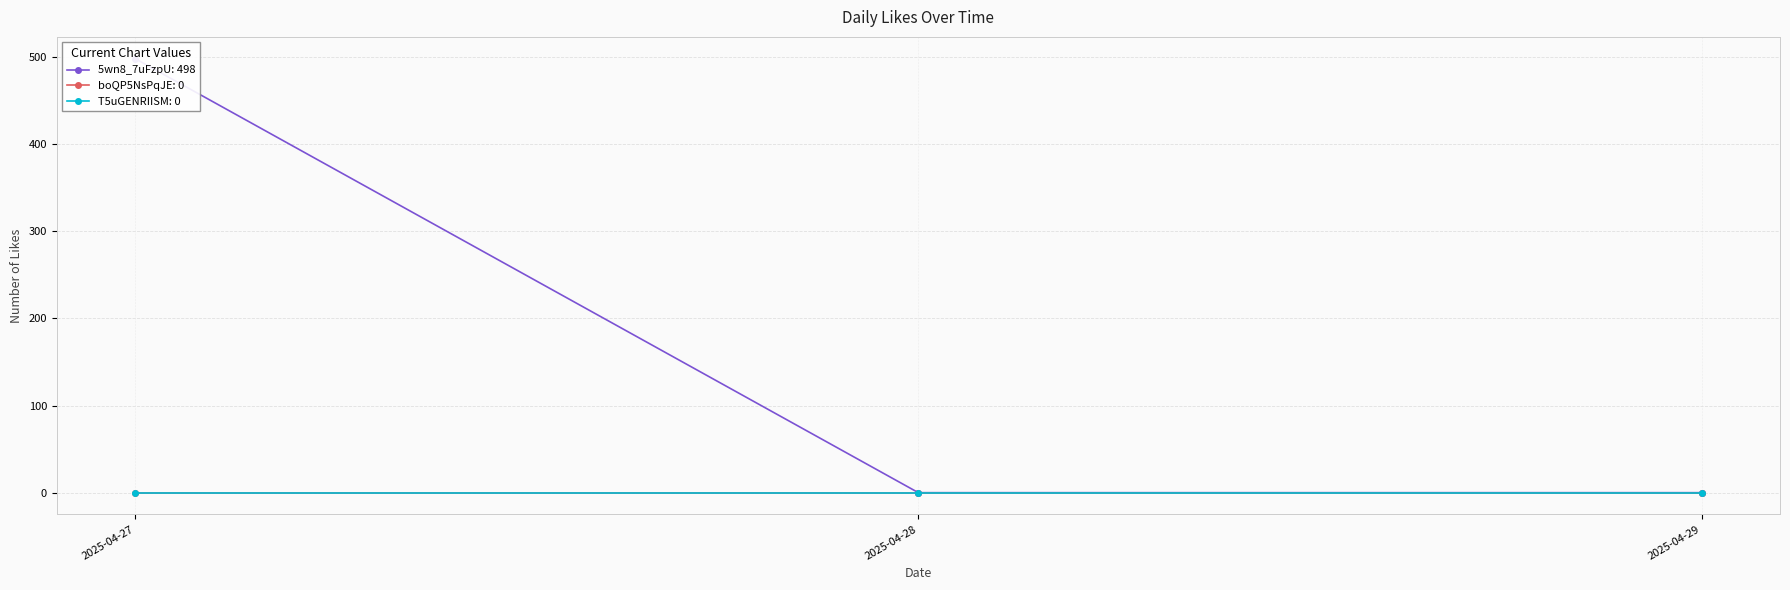

Reading right to left, what are all the values shown in this chart?

5wn8_7uFzpU: 2025-04-29=0	2025-04-28=0	2025-04-27=498
boQP5NsPqJE: 2025-04-29=0	2025-04-28=0	2025-04-27=0
T5uGENRIISM: 2025-04-29=0	2025-04-28=0	2025-04-27=0